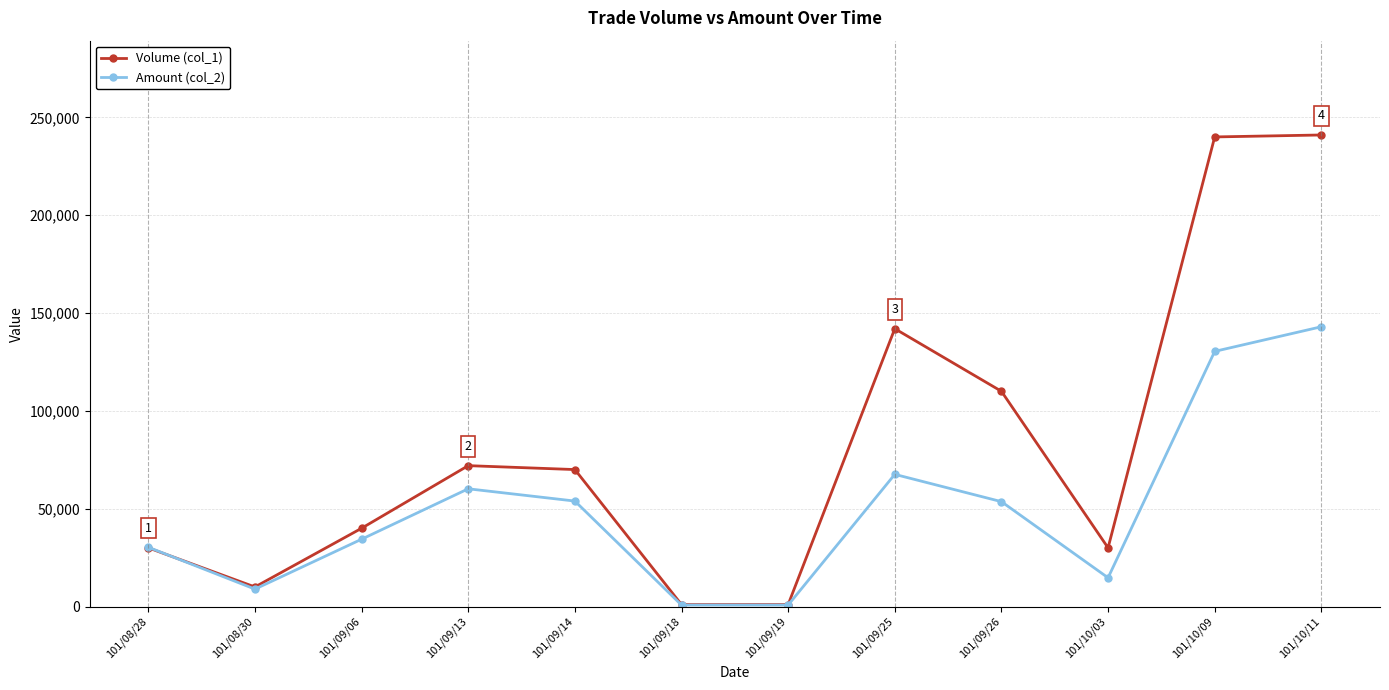

At 101/09/13, list the series in order from smallest to largest.

Amount (col_2), Volume (col_1)